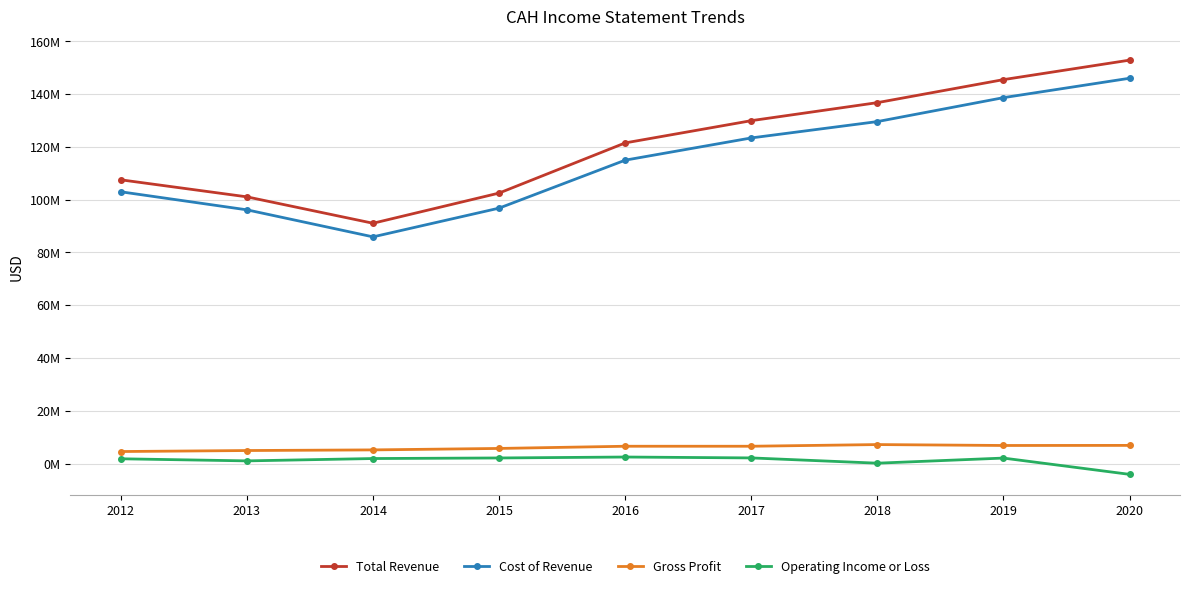

What are all the series names shown in the legend?

Total Revenue, Cost of Revenue, Gross Profit, Operating Income or Loss